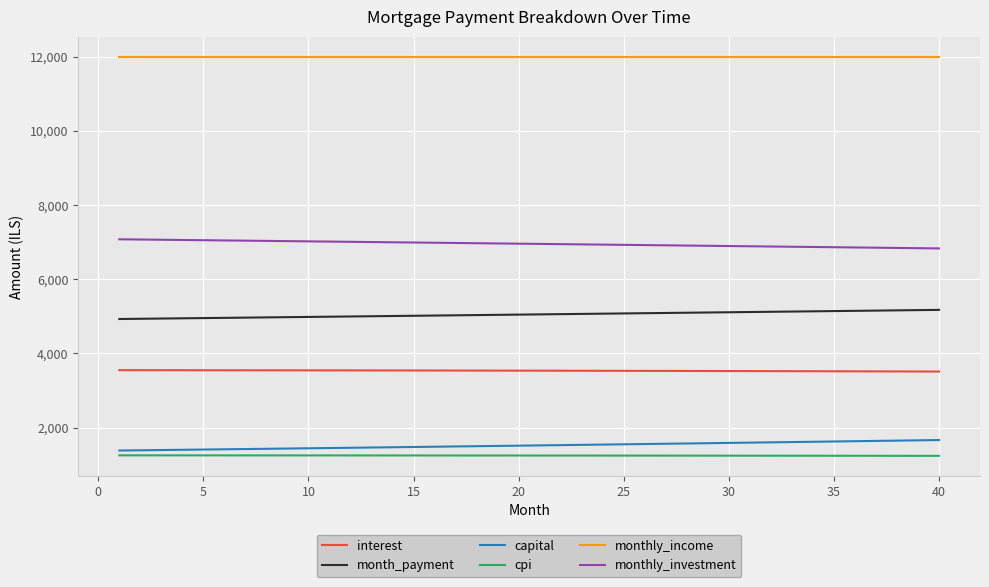

What is the difference between the maximum and minimum values in the month_payment series?

245.9